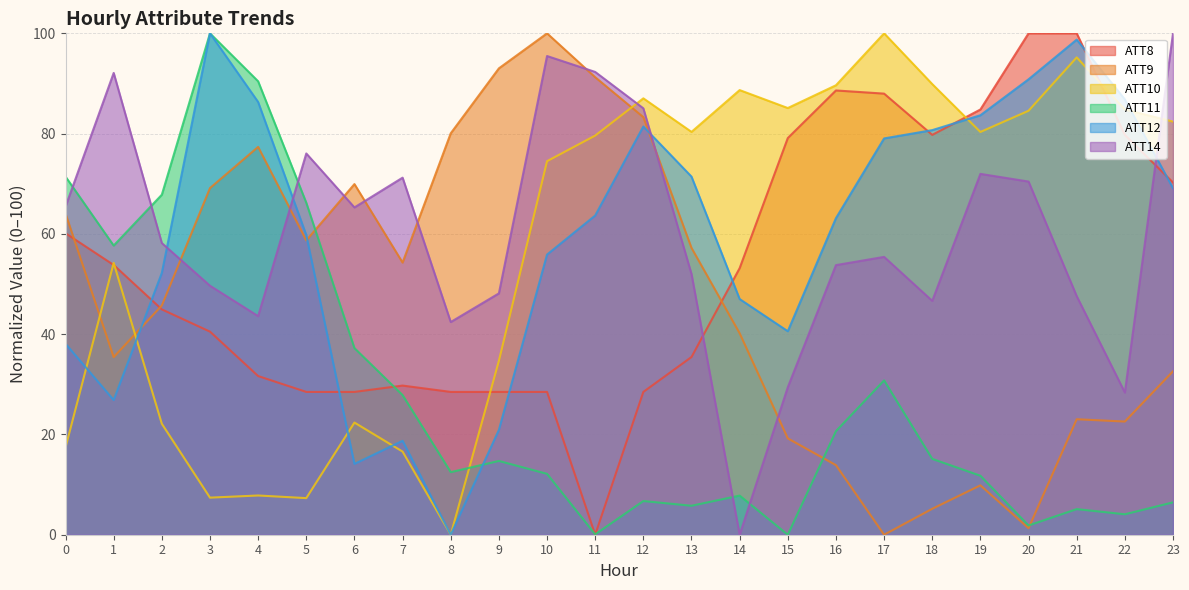

True or false: ATT10 has more than 0 interior local peaks.

True